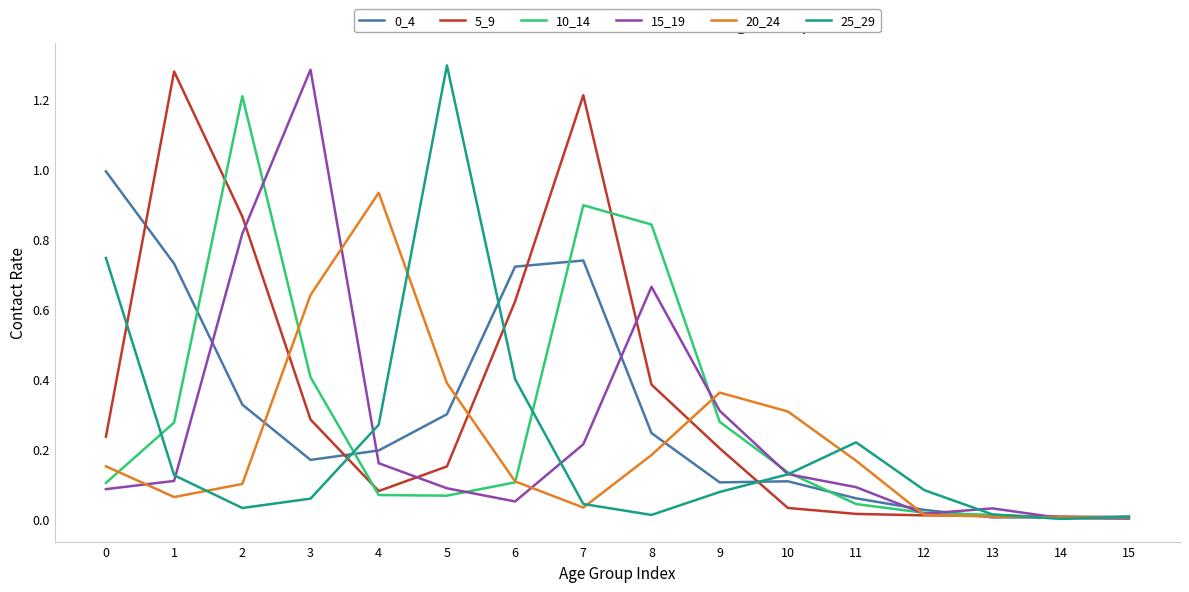

What is the difference between the maximum and minimum values in the 10_14 series?

1.2